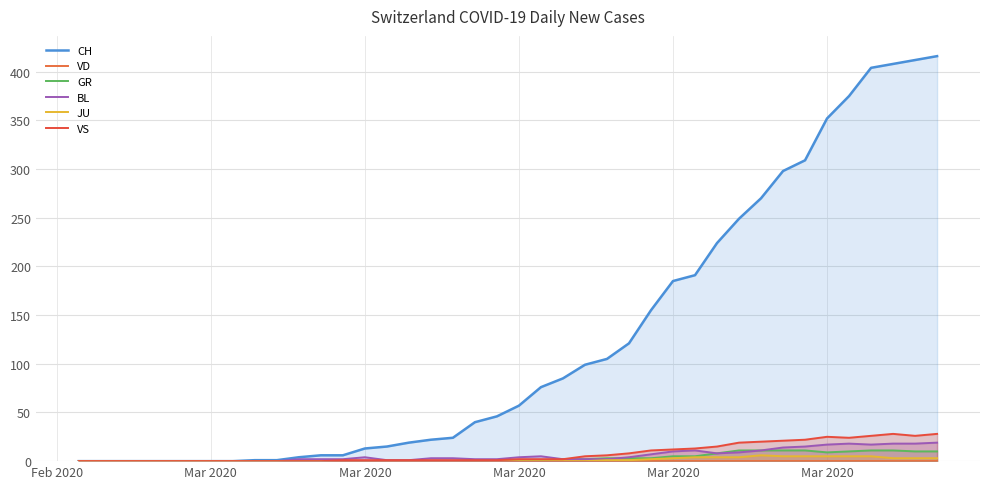

At how many categories does at least one series exceed 390?

4